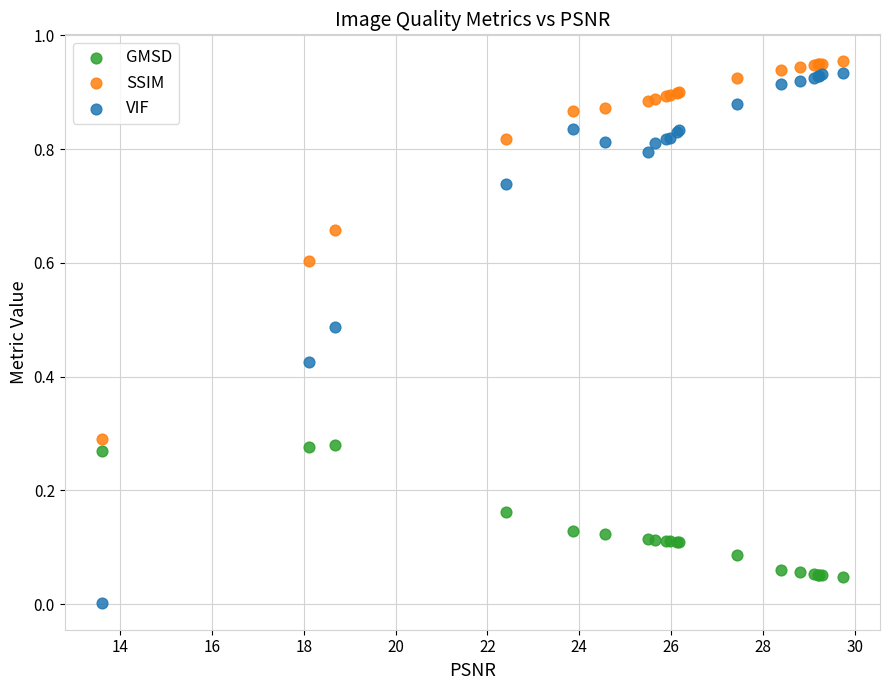

Which series has the widest spread of Y values?

VIF